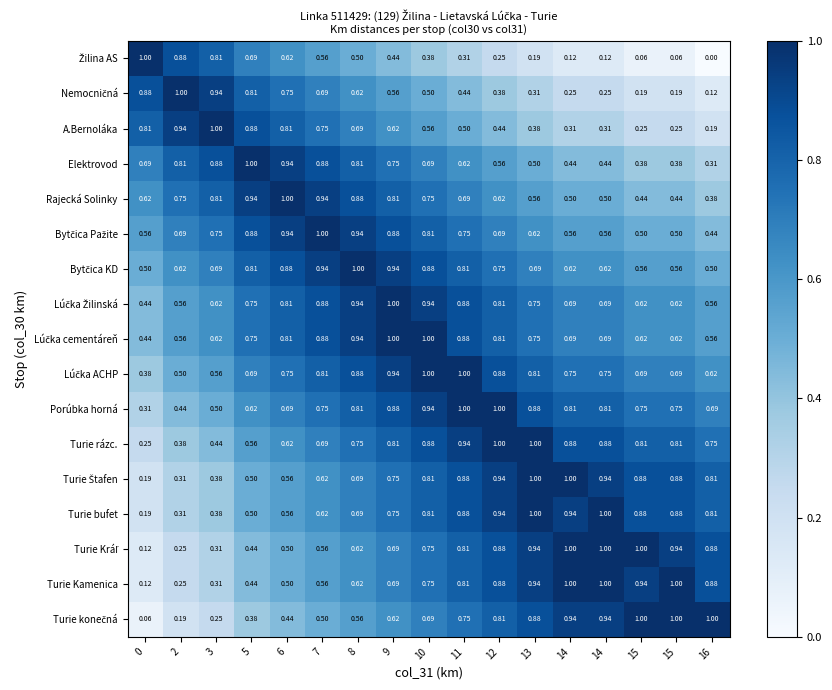

How many series are shown in this chart?

17